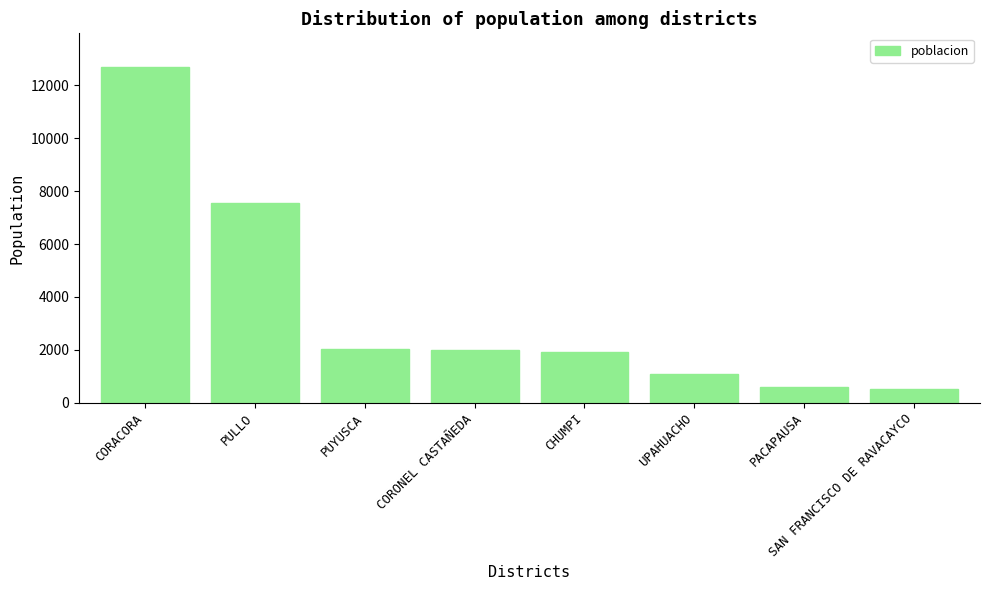

What is the greatest value displayed?

12703